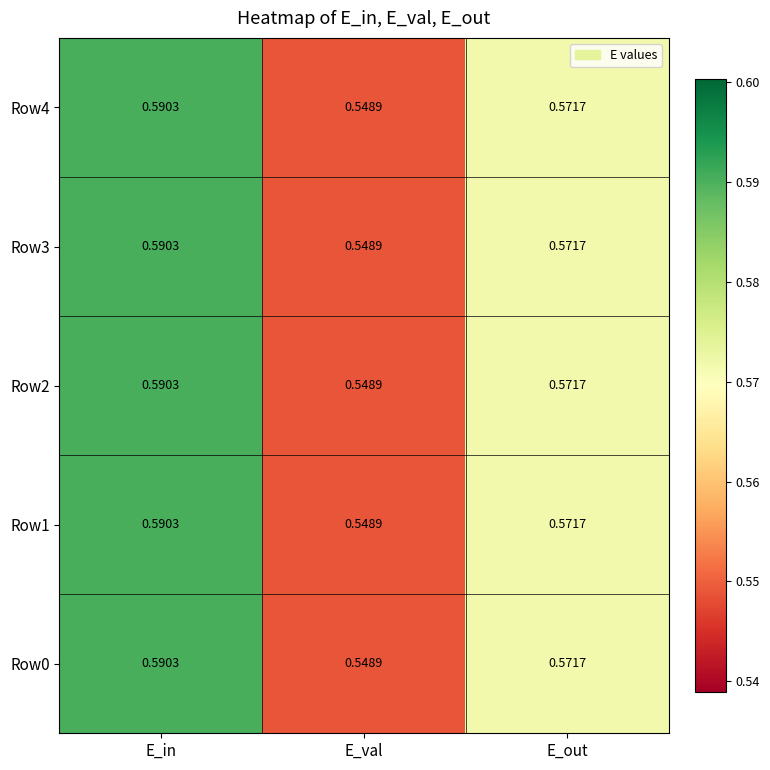

Rank the categories by Row4 value from highest to lowest.

E_in, E_out, E_val